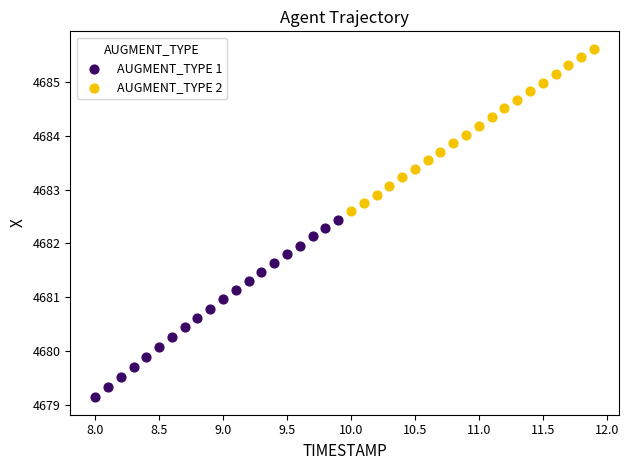

What are all the series names shown in the legend?

AUGMENT_TYPE 1, AUGMENT_TYPE 2